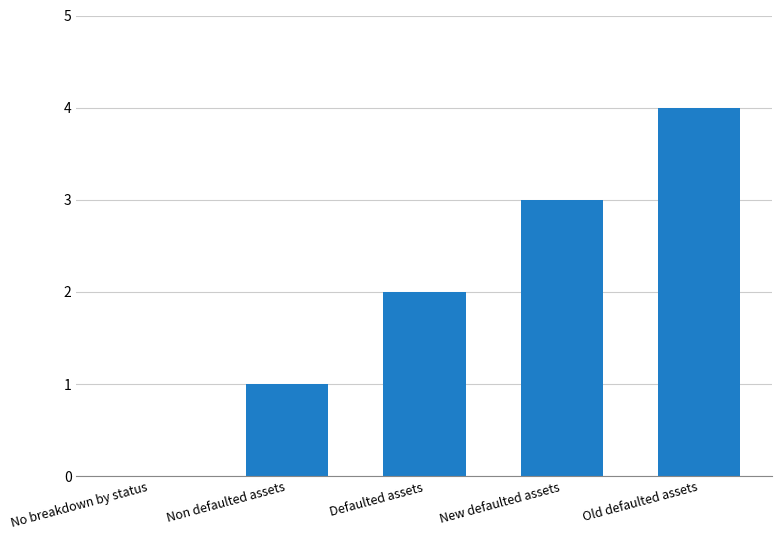

The value at Non defaulted assets is 1. True or false?

True